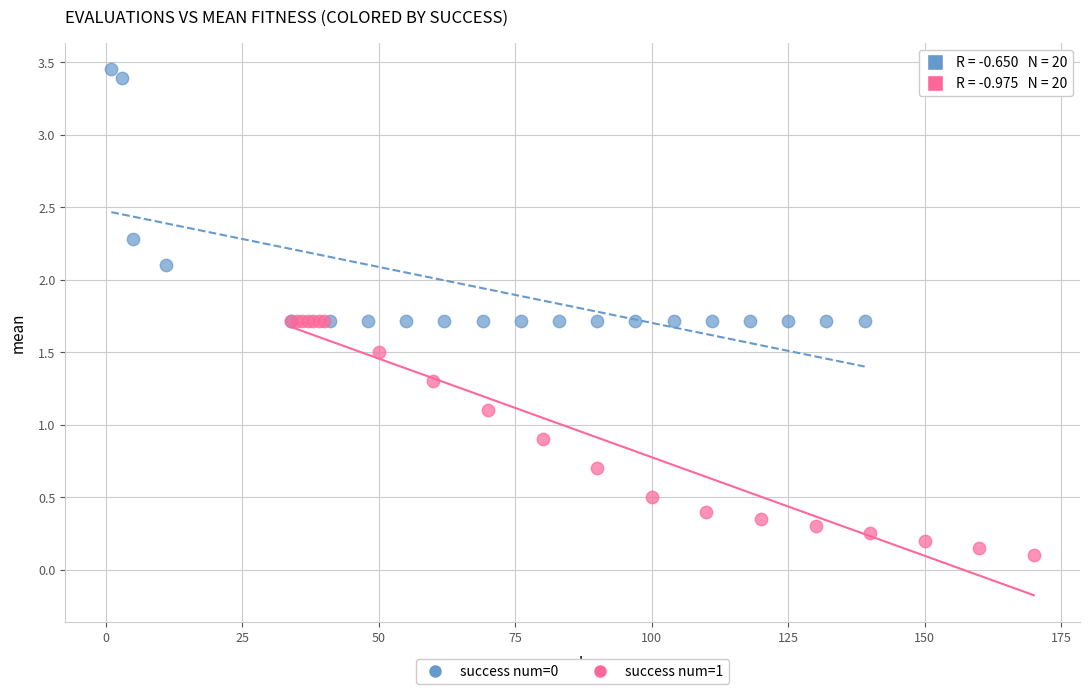

Which series has the widest spread of Y values?

success num=0